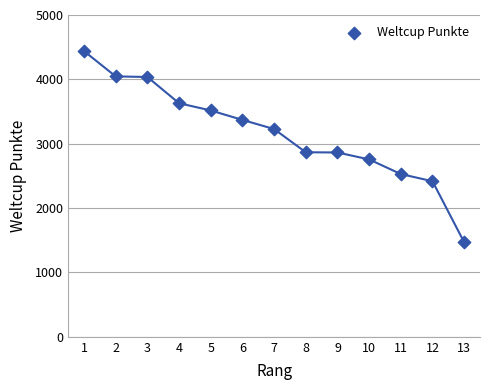

What is the range of Y values (max minus min)?

2970